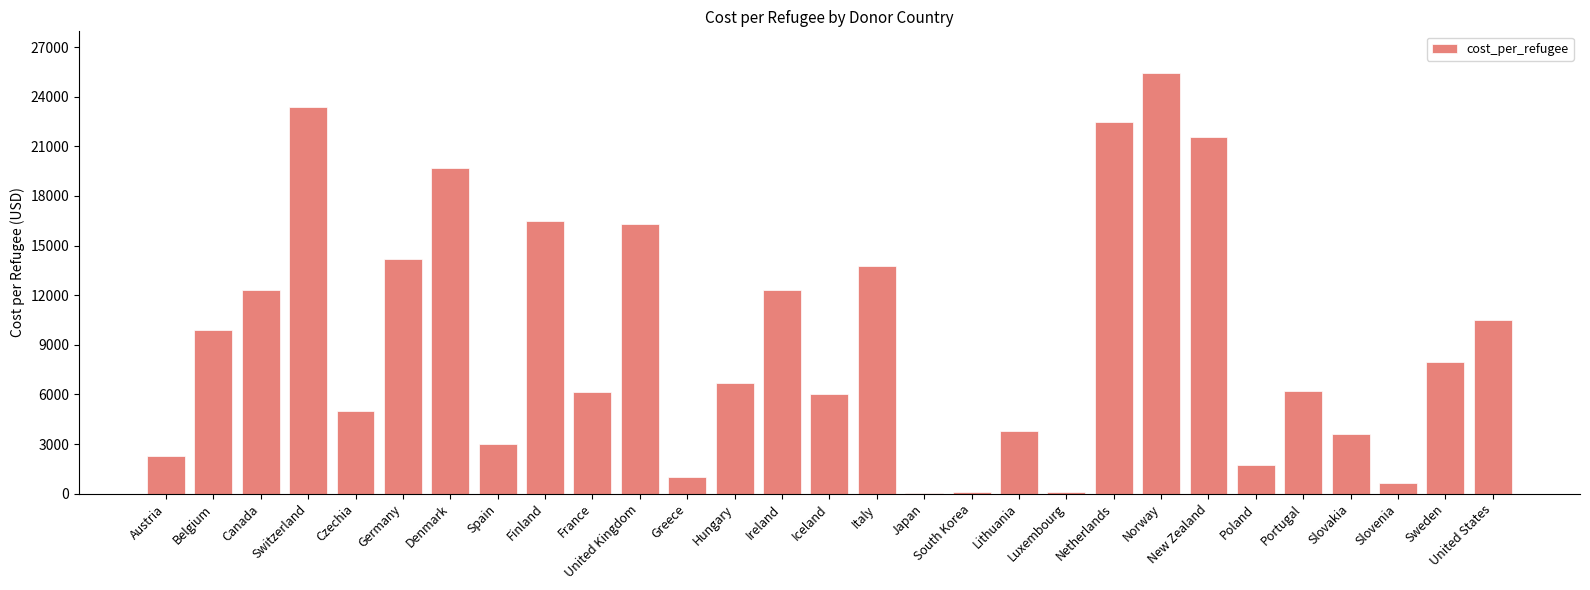

Which category has the highest value across all series?

Norway